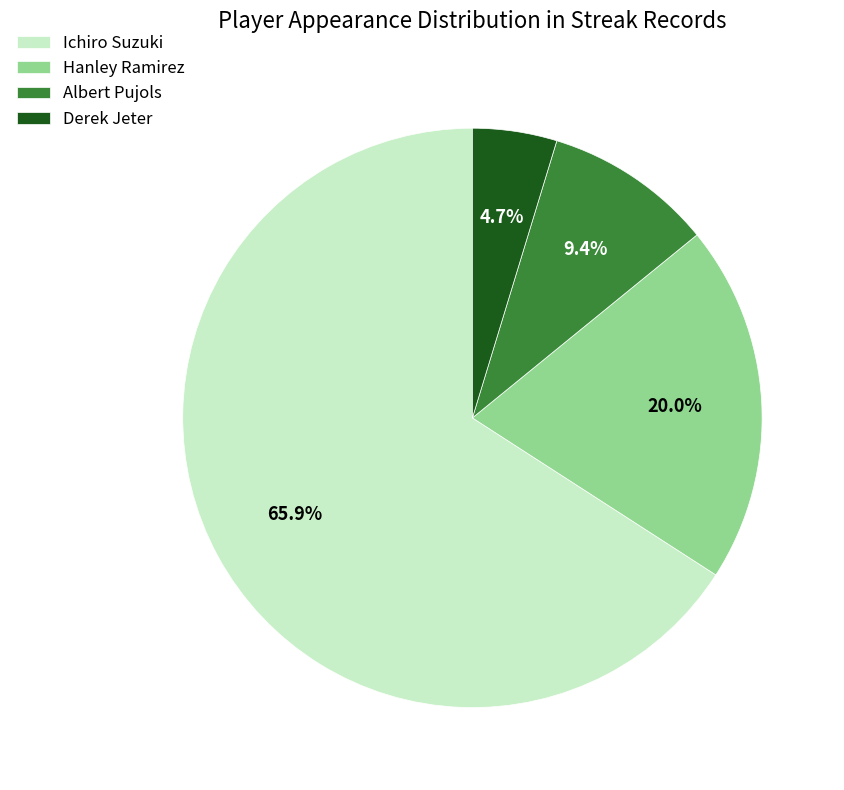

Between Ichiro Suzuki and Albert Pujols, which is larger?

Ichiro Suzuki